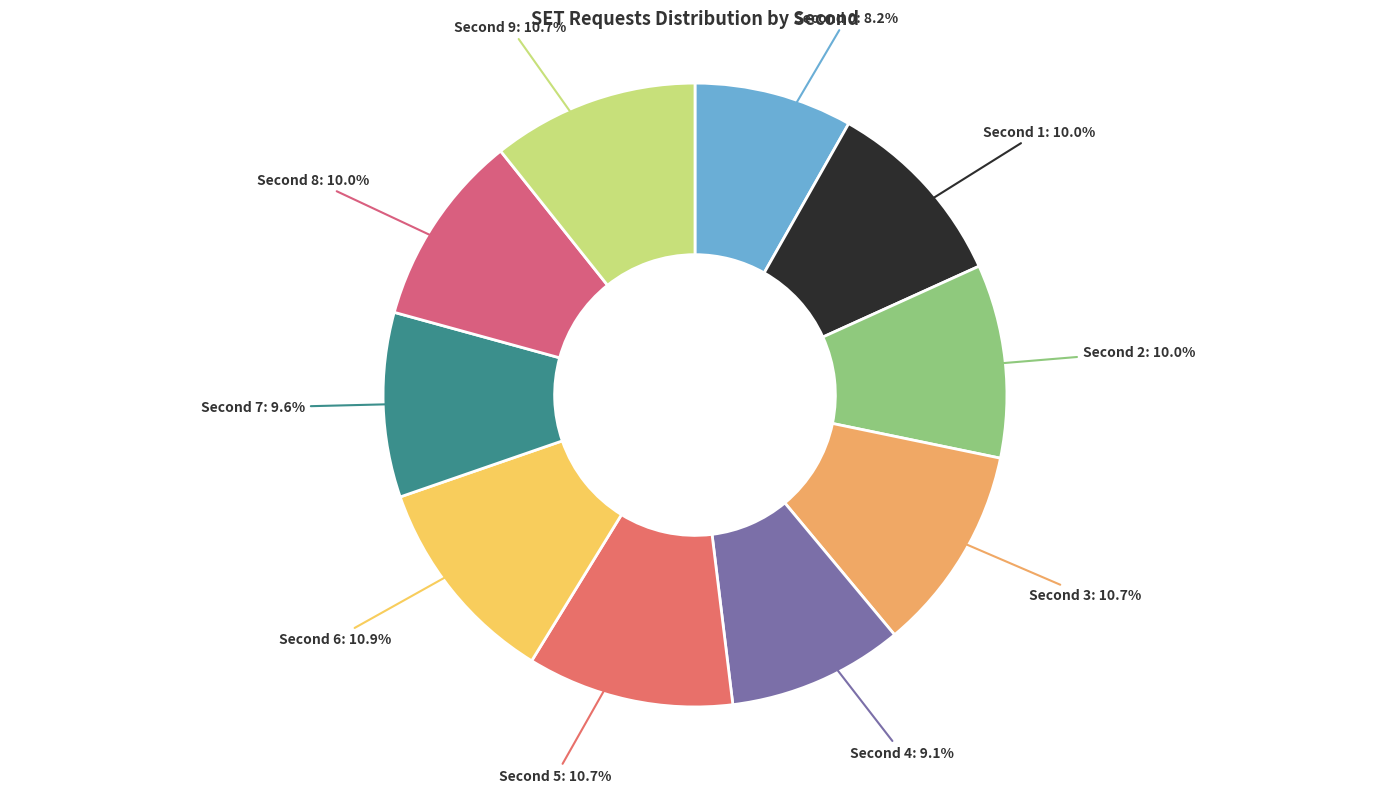

How many segments does this pie chart have?

10